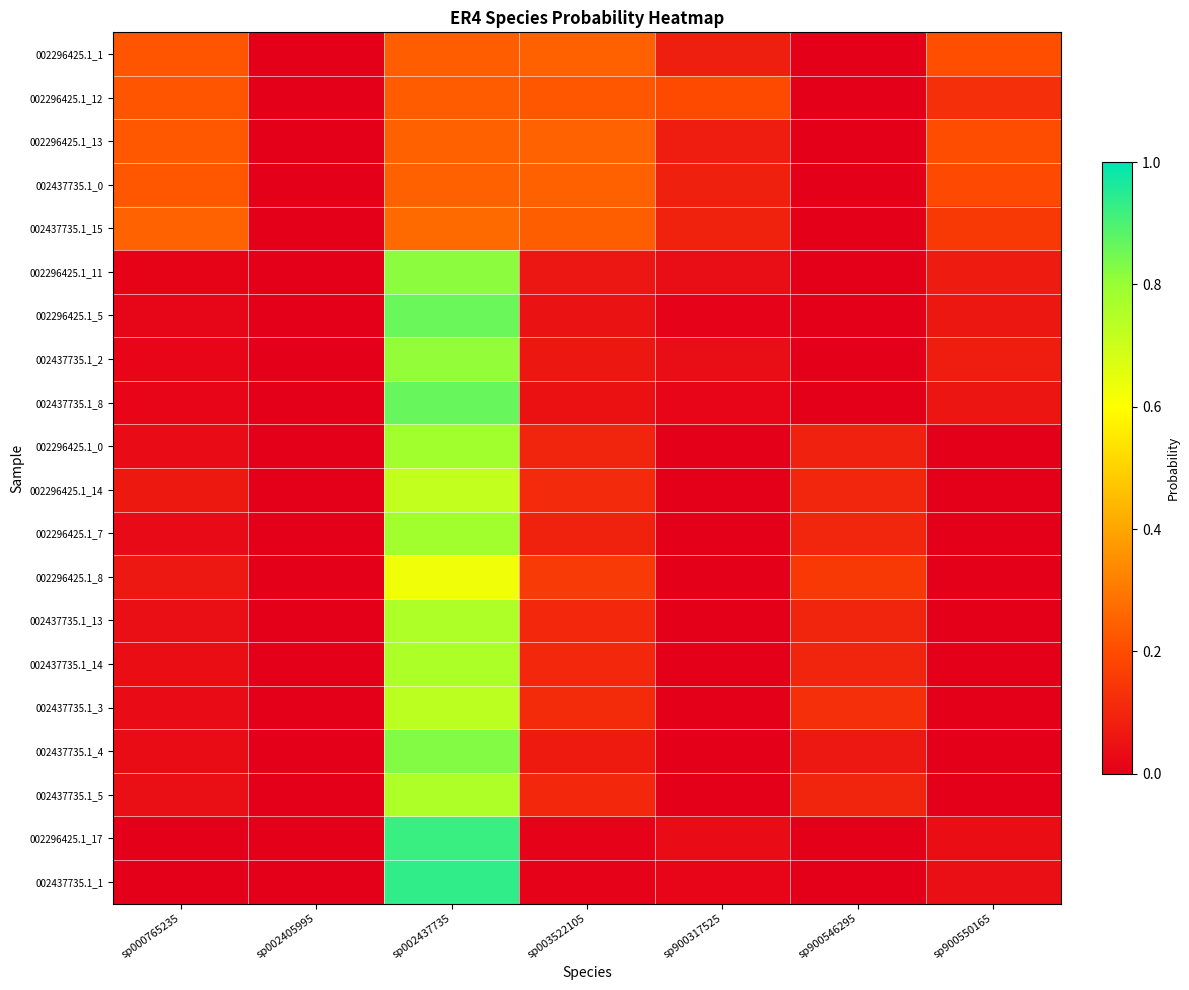

What is the difference between the highest and lowest values at sp000765235?

0.2